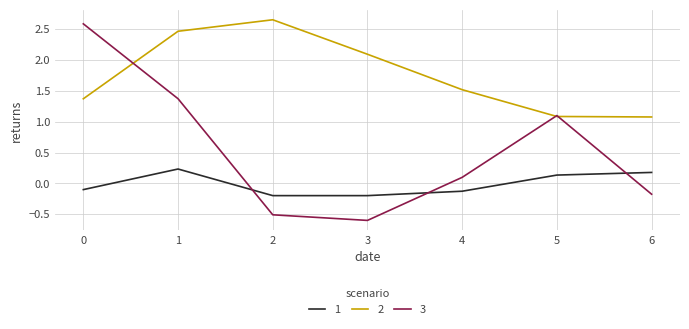

True or false: 3 has more than 2 points higher than both neighbors.

False